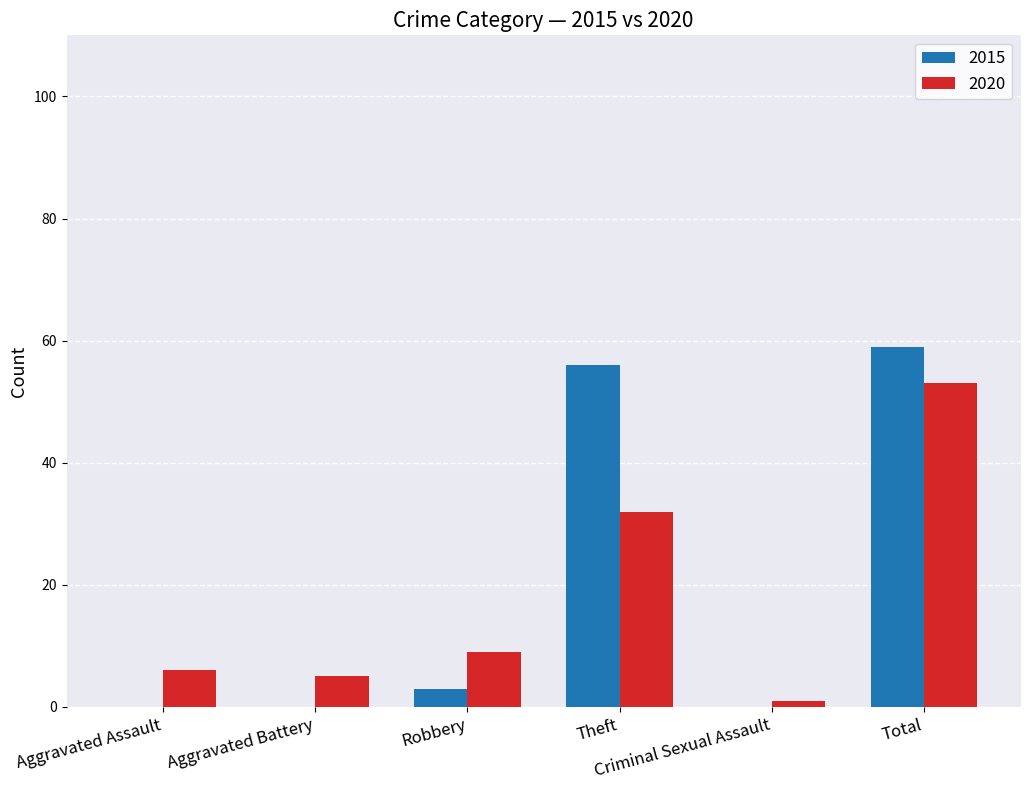

What is the highest value of the 2015 series?

59